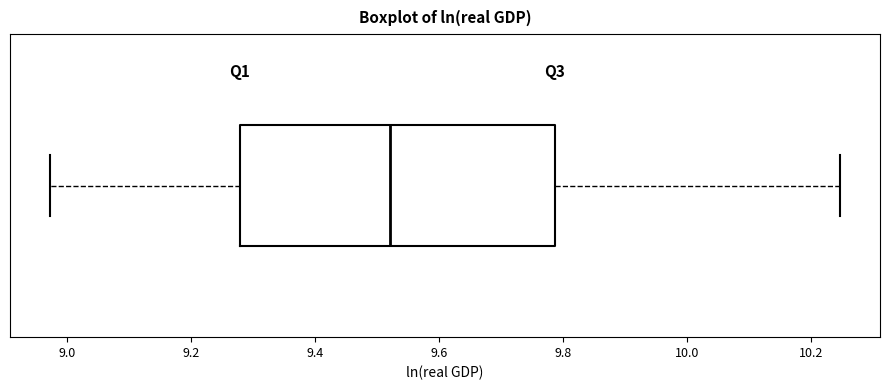

Transcribe this box plot: give where the median line is, the range the box spans, and where the two whiskers end, as read against the x-axis. The values are not printed on the chart, so give them approximately, as read against the axis.

median 9.52, box 9.28 to 9.78, whiskers 8.98 to 10.24